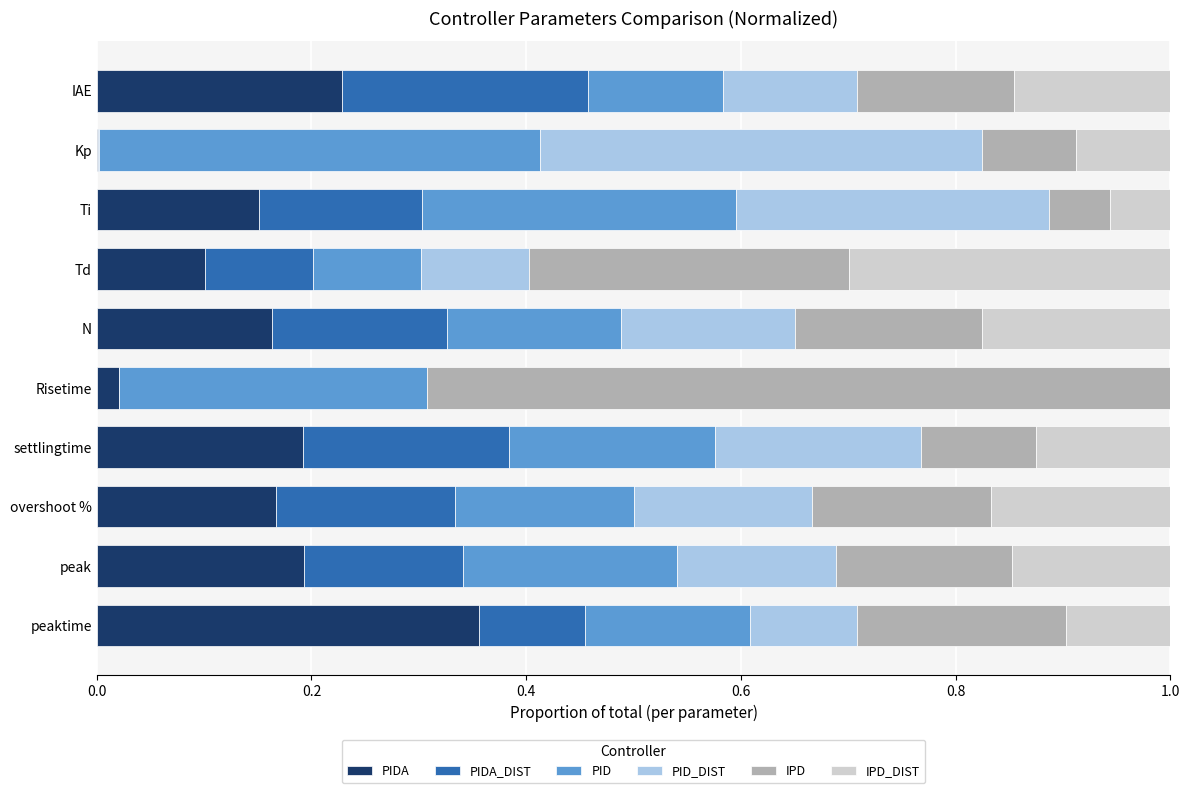

What is the total value across all series at IAE?

1.0